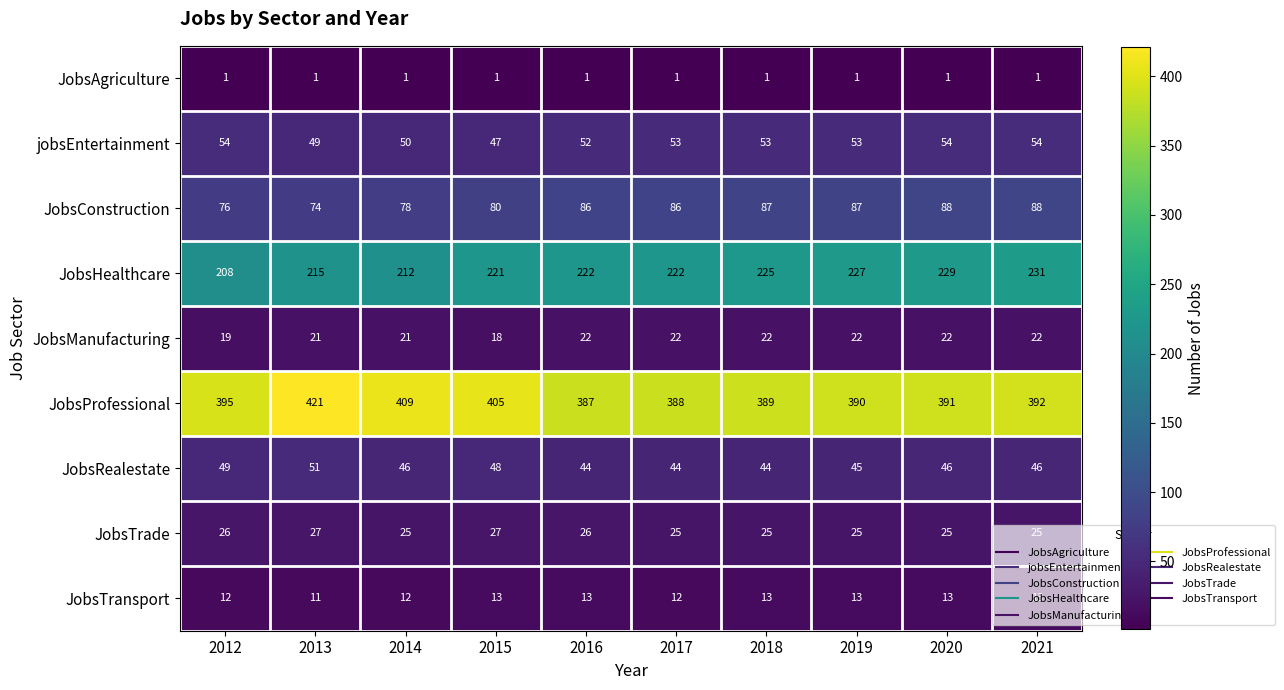

The JobsManufacturing series shows 22 at 2016. True or false?

True